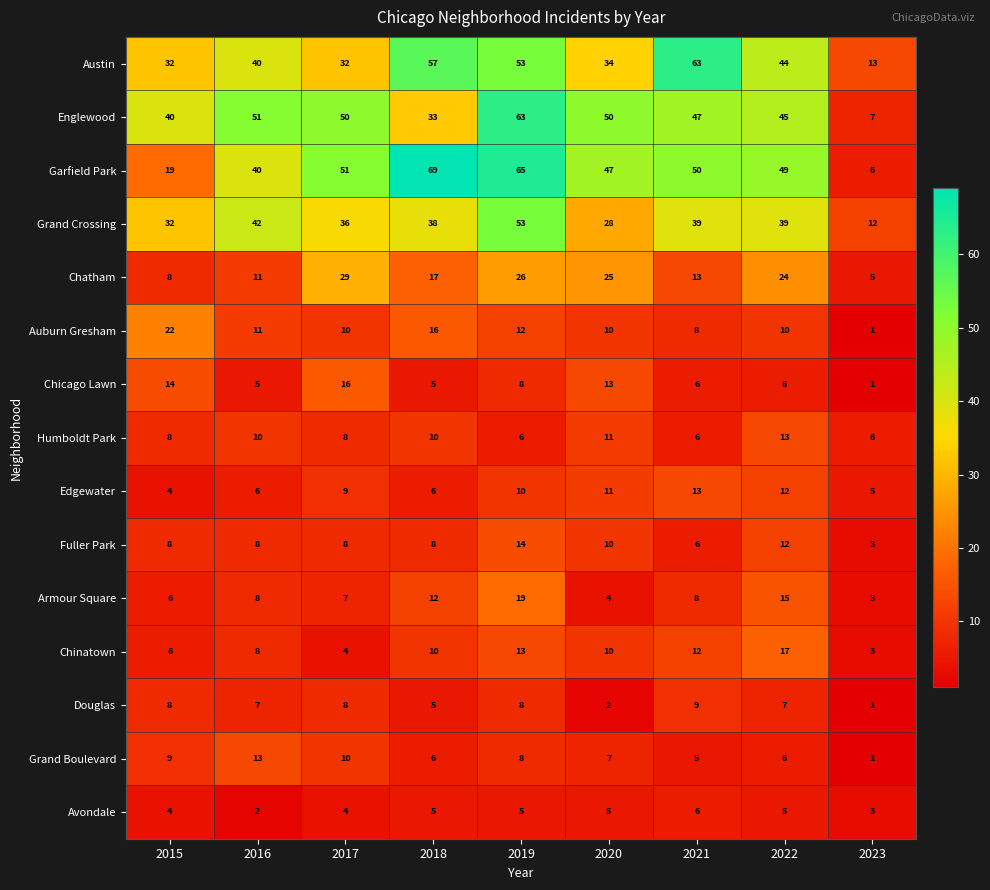

What is the lowest value of the Fuller Park series?

3